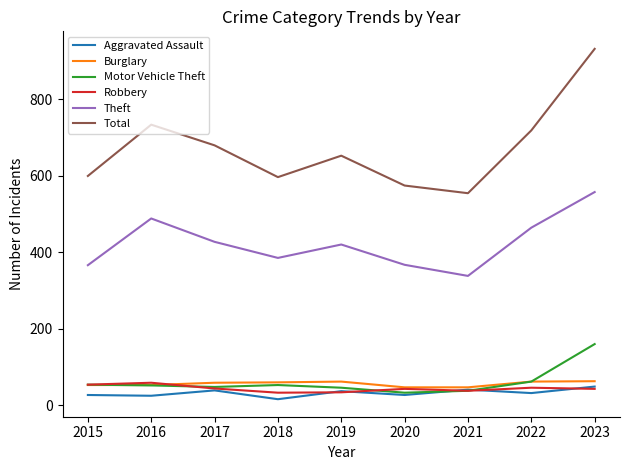

Is this an area chart (filled region under the line)?

No